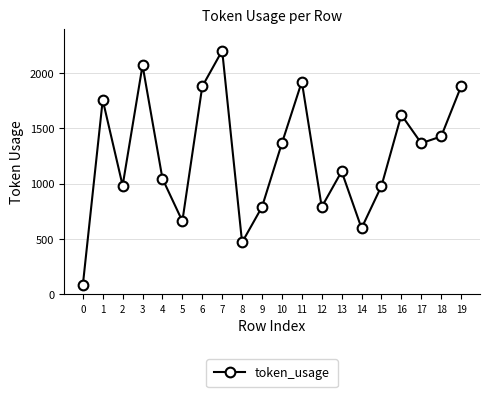

The chart shows a value of 1878 at 19. True or false?

True